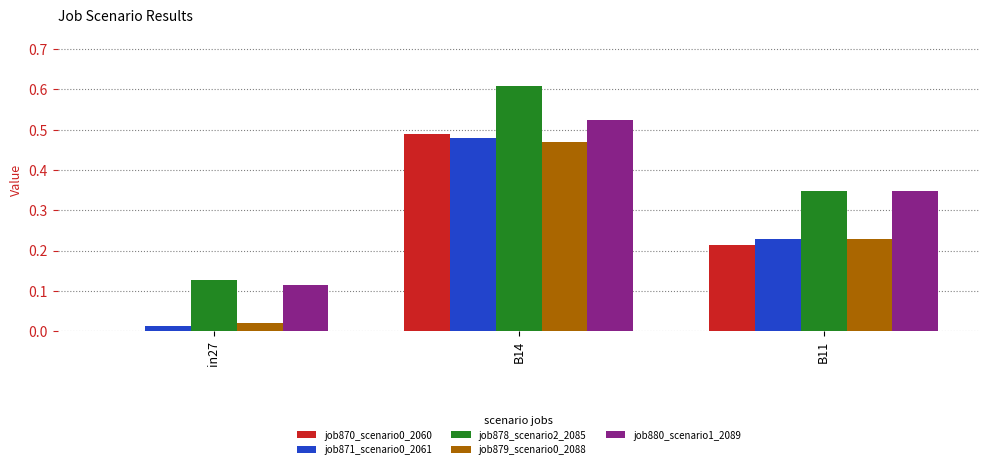

Is it true that job880_scenario1_2089 equals 0.2 at B14?

False